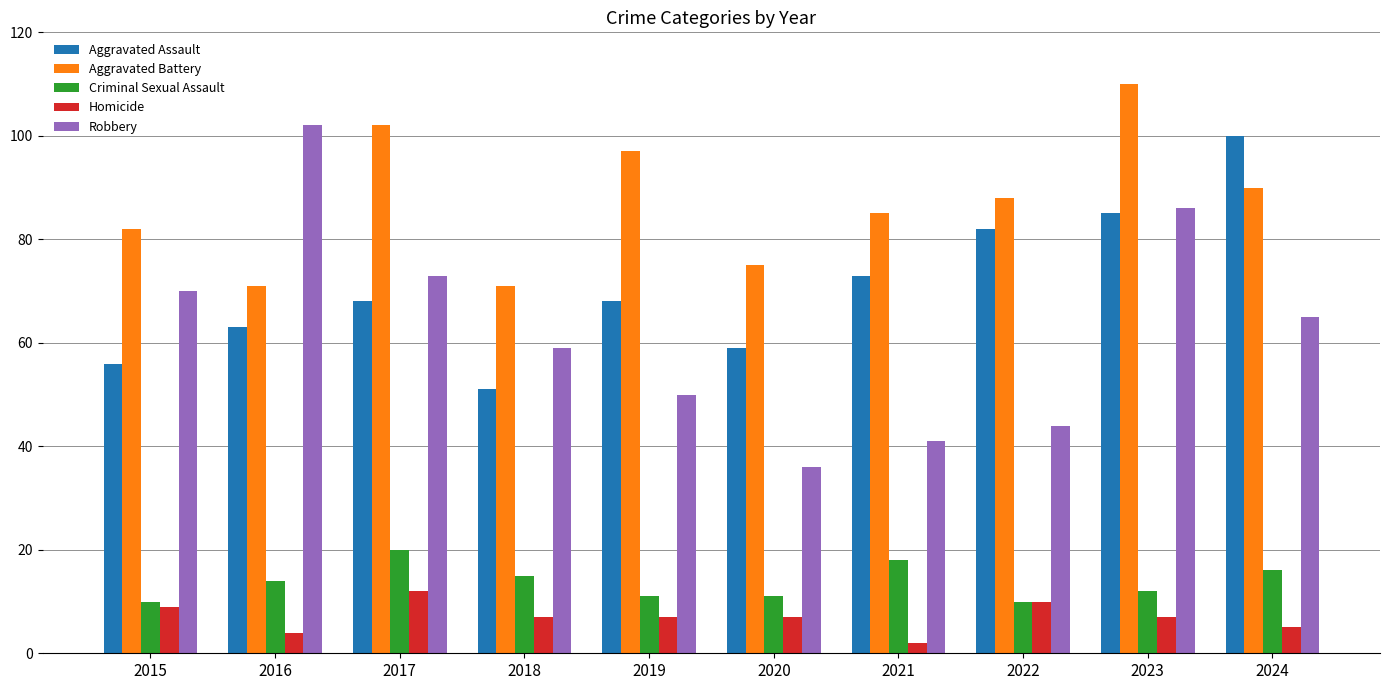

Read the Aggravated Battery value at 2024.

90